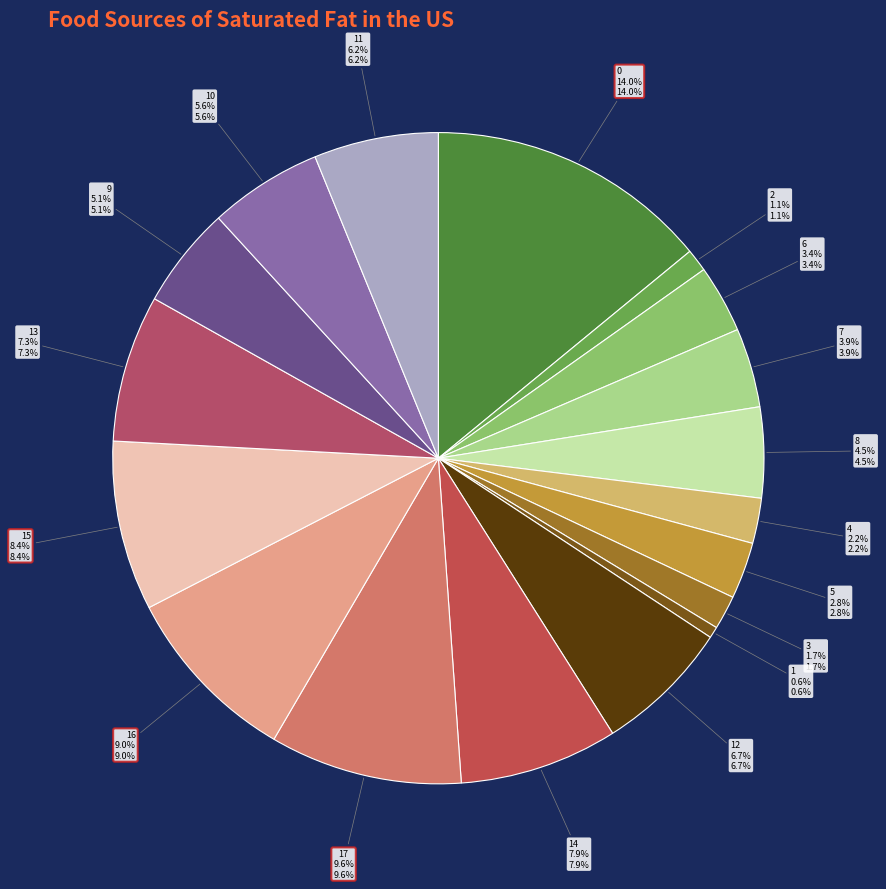

Which slice is the smallest?

1